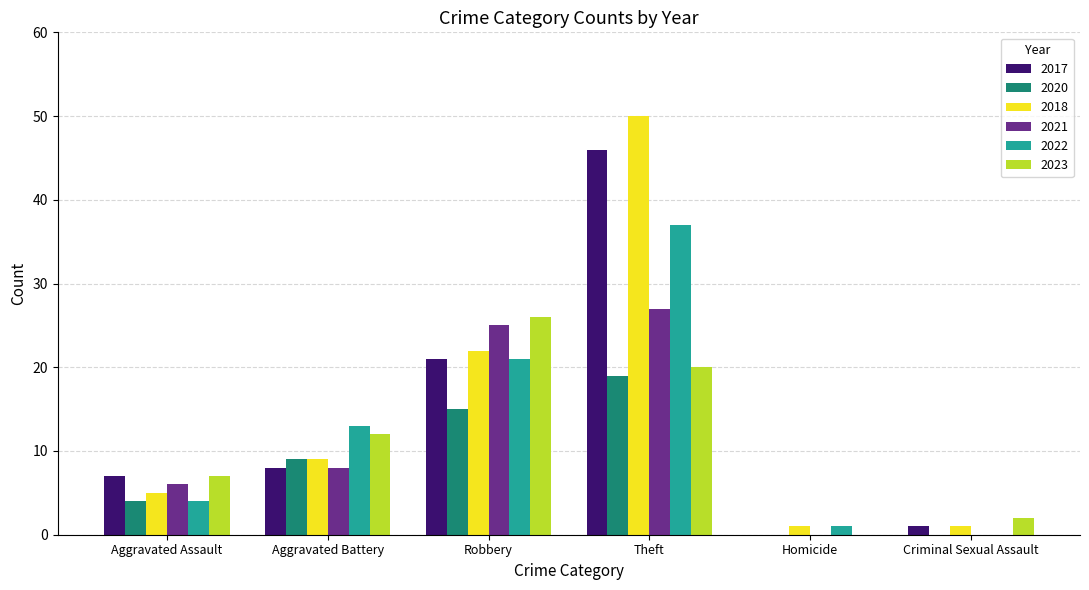

True or false: 2020 has a value of 0 at Homicide.

True